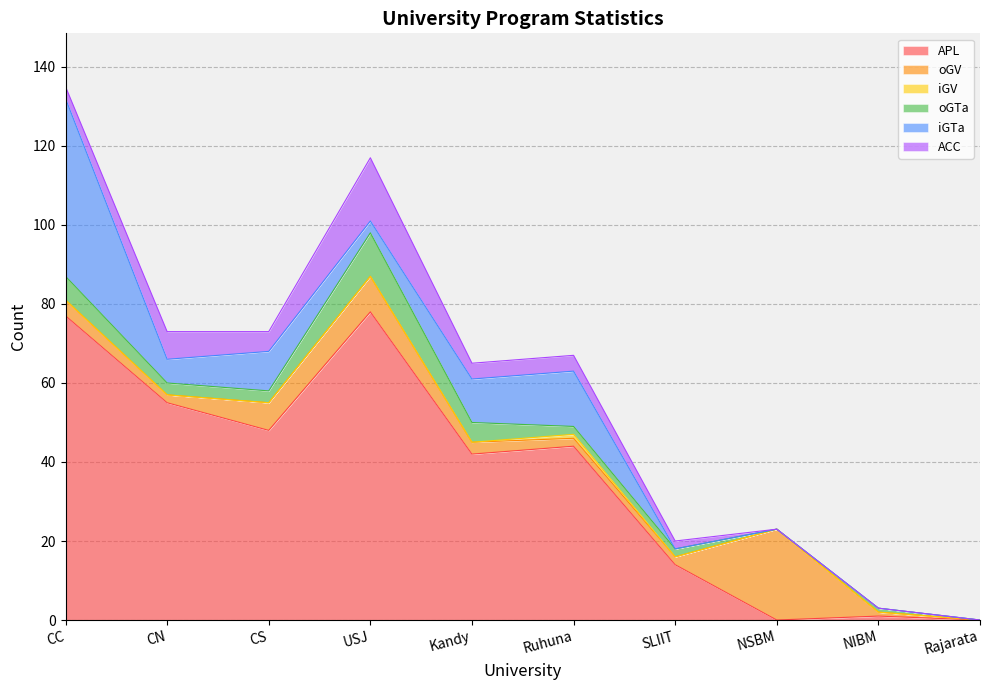

Between which two adjacent categories do ACC and oGTa first intersect?

CC and CN